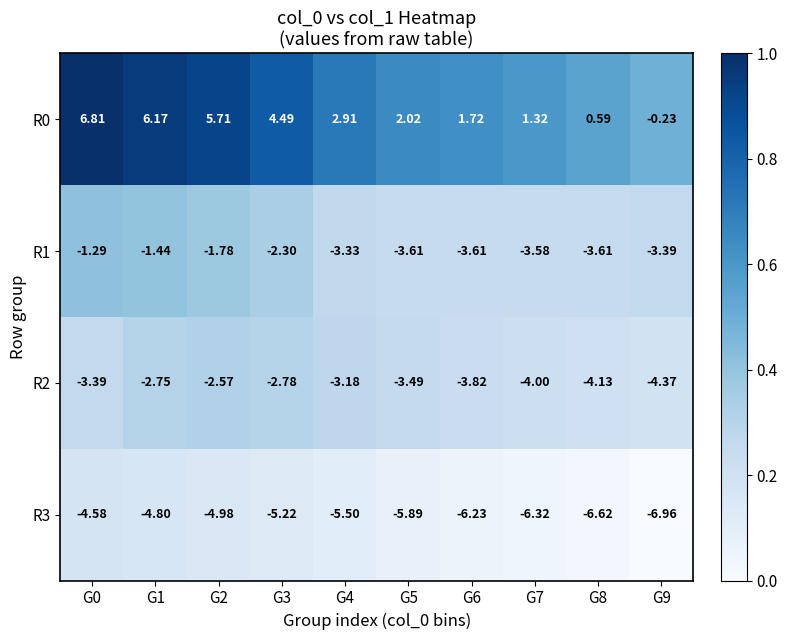

Rank the series by their maximum value, from lowest to highest.

R3, R2, R1, R0